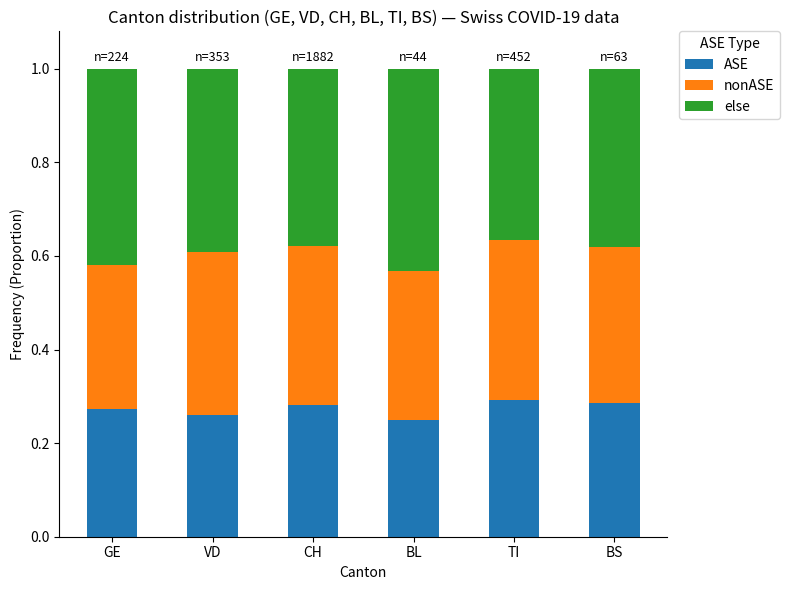

The ASE series shows 0.3 at CH. True or false?

True